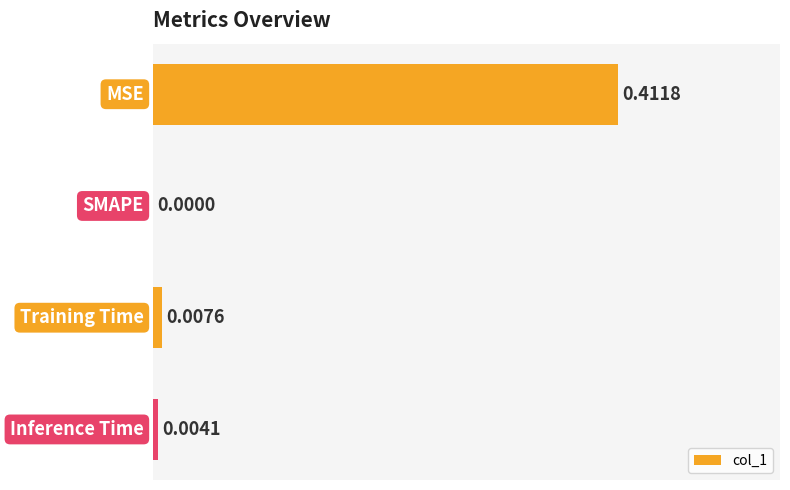

Between Training Time and MSE, which is larger?

MSE